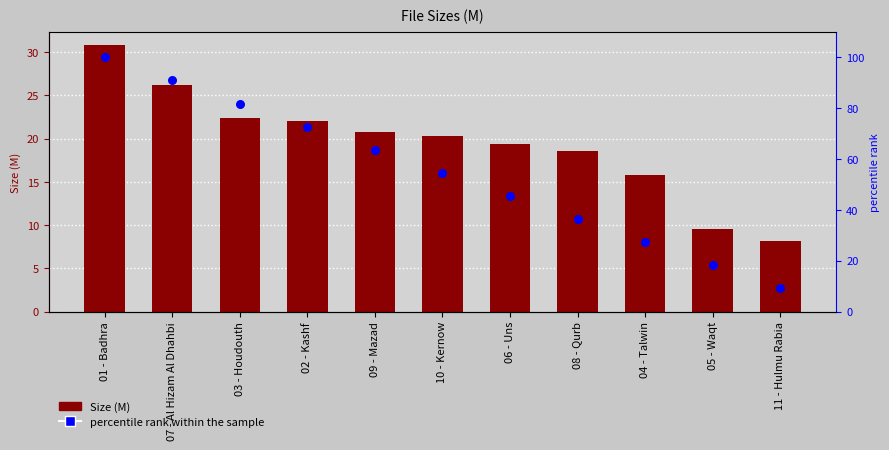

What is the total value across all series at 02 - Kashf?

94.7